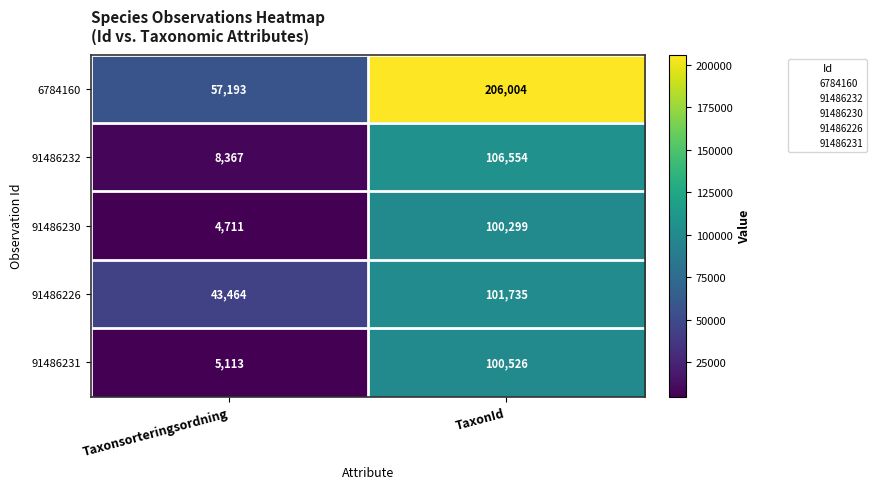

Reading left to right, list all the values displayed in this chart.

6784160: Taxonsorteringsordning=57193	TaxonId=206004
91486232: Taxonsorteringsordning=8367	TaxonId=106554
91486230: Taxonsorteringsordning=4711	TaxonId=100299
91486226: Taxonsorteringsordning=43464	TaxonId=101735
91486231: Taxonsorteringsordning=5113	TaxonId=100526